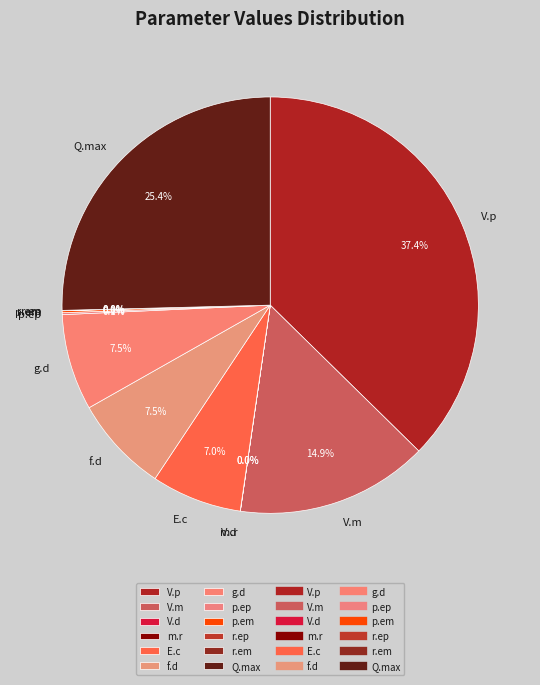

Between Q.max and V.p, which is larger?

V.p